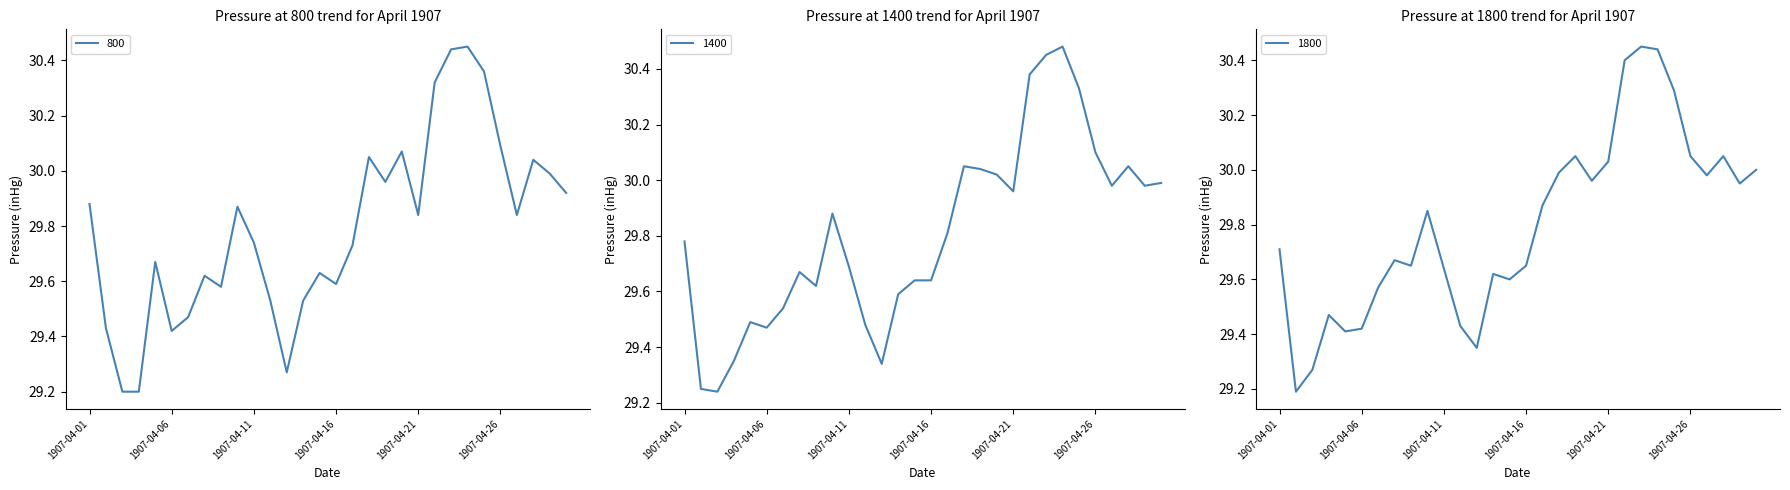

The 1800 series shows 30.0 at 1907-04-20. True or false?

True